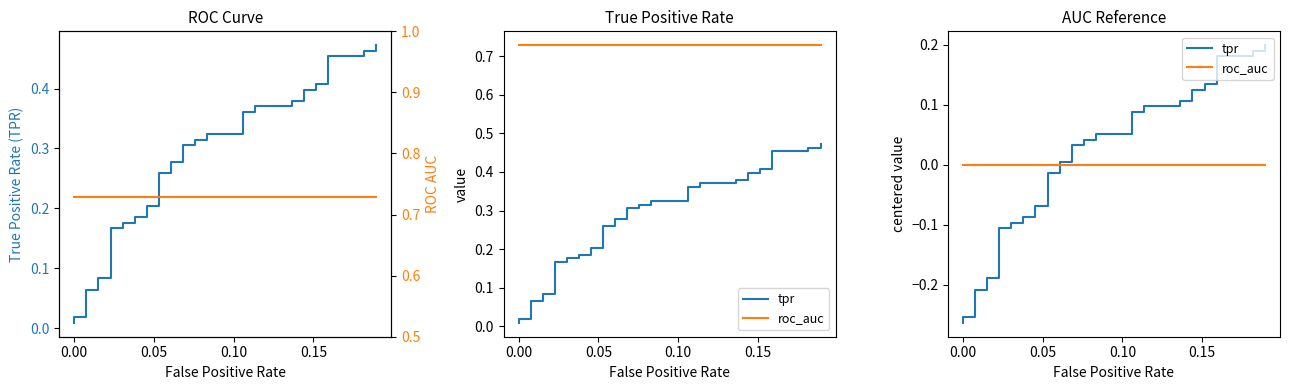

Which series has the largest total across all categories?

roc_auc